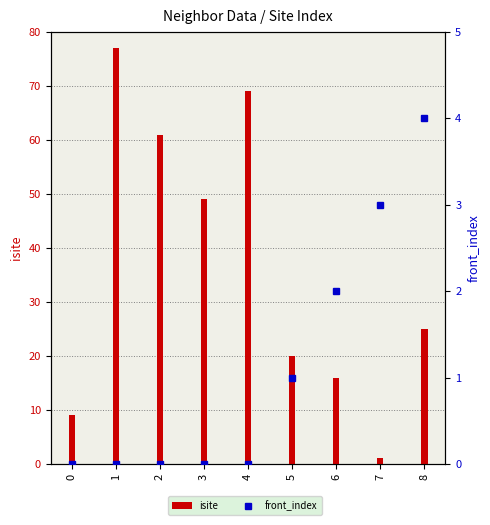

The isite series shows 20 at 5. True or false?

True